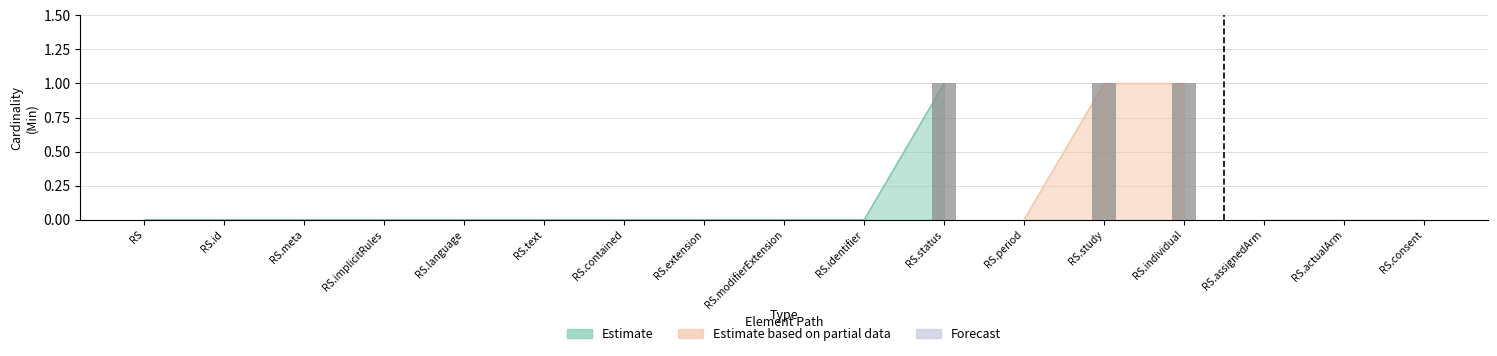

What is the label of the 15th bar from the right?

ResearchSubject.meta